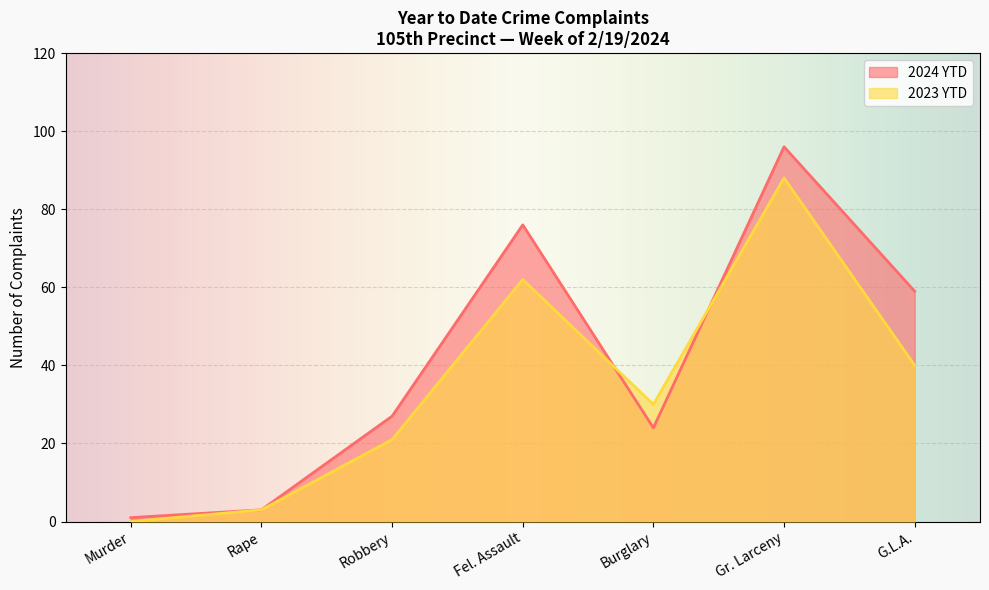

Is the value of 2023 YTD at Gr. Larceny greater than the value of 2024 YTD at Rape?

Yes